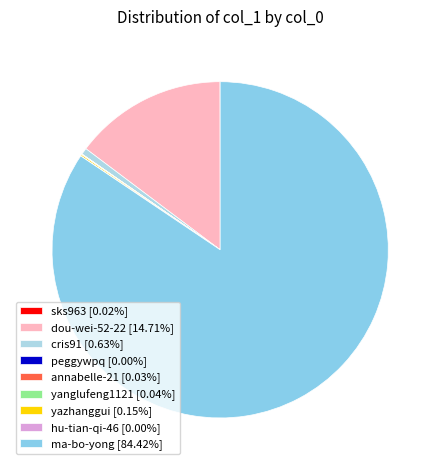

The sks963 slice represents 0% of the pie. True or false?

True